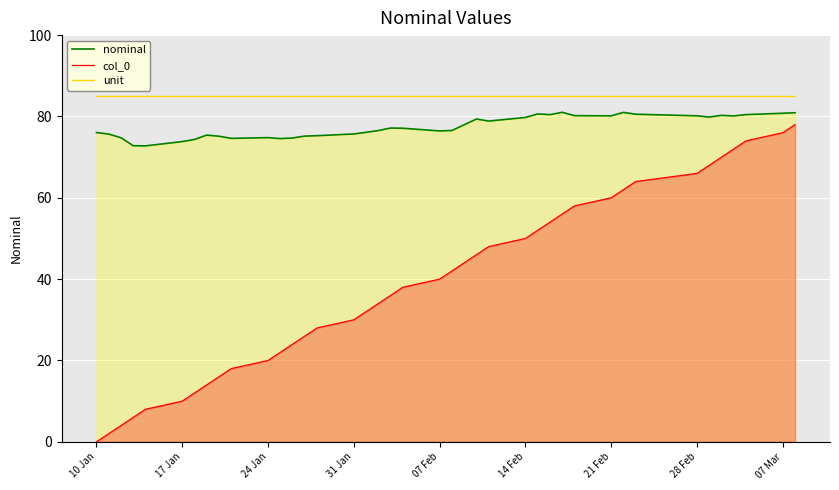

What is the difference between the maximum and minimum values in the nominal series?

8.2